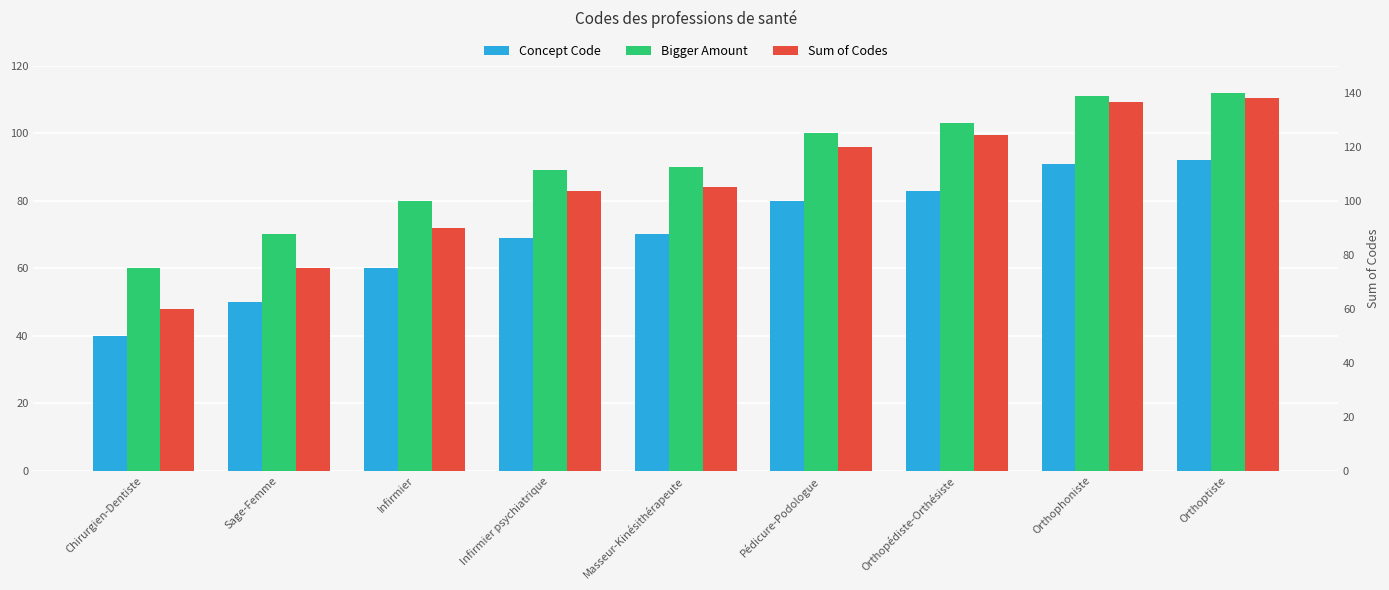

How many bars are there in total?

27